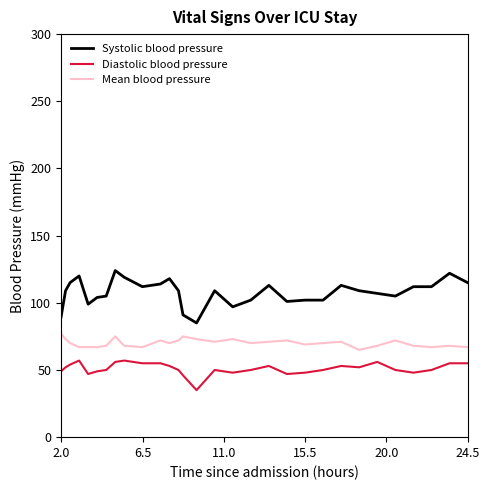

Which series has the largest total across all categories?

Systolic blood pressure